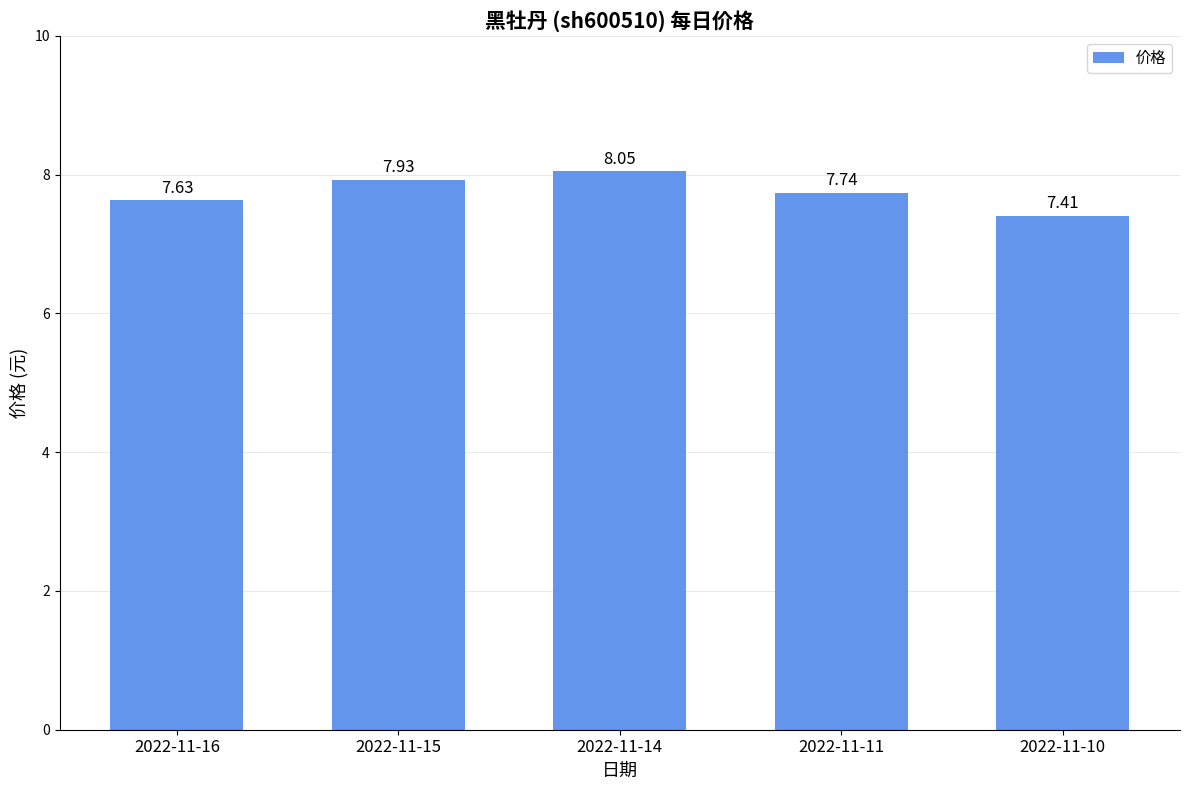

What is the smallest value displayed?

7.4